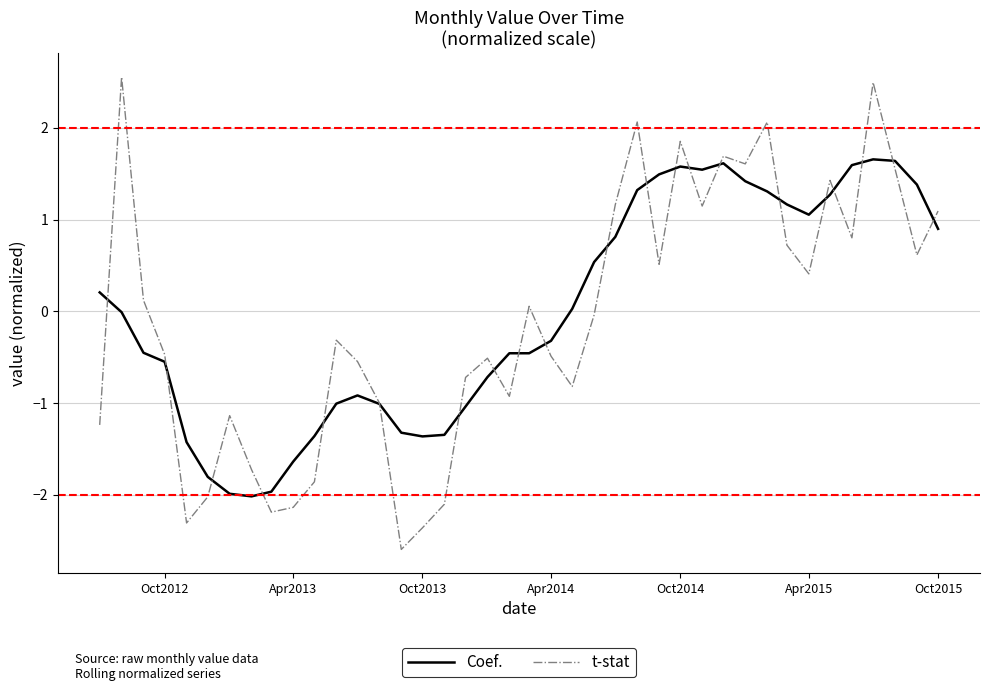

List the series in order of their peak value, lowest first.

Coef., t-stat